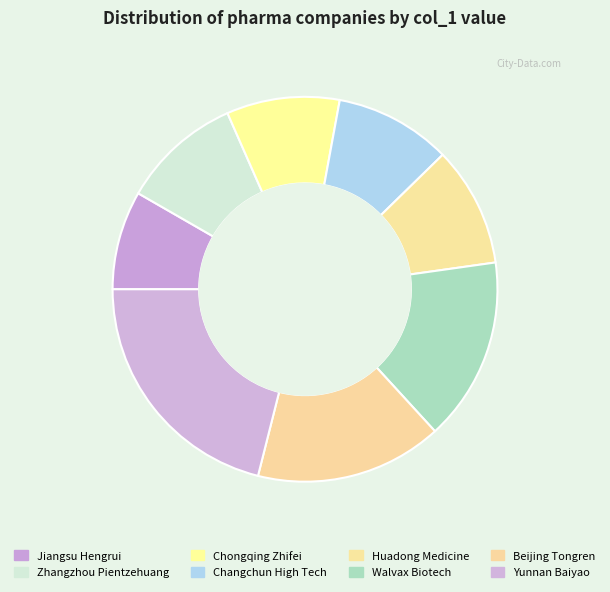

What is the smallest slice in the pie chart?

Jiangsu Hengrui